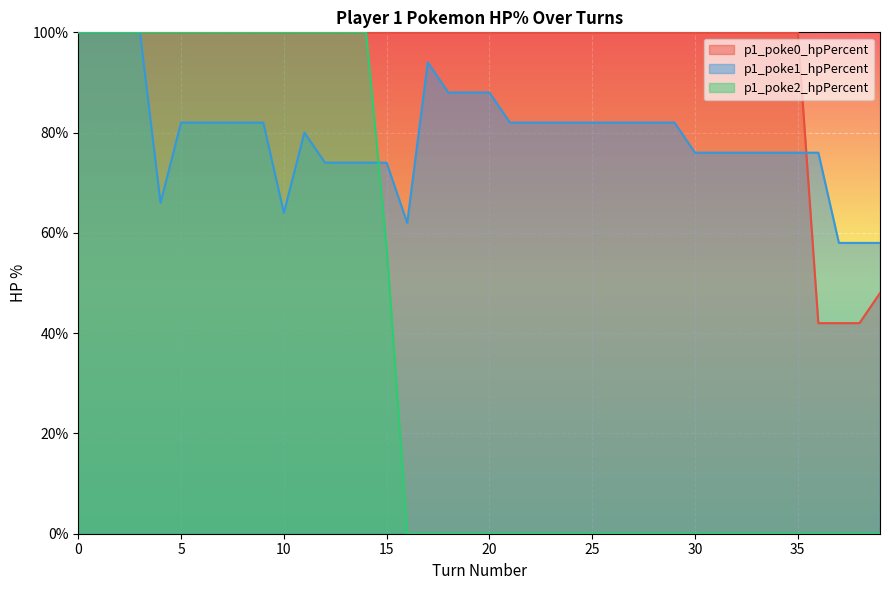

Which category has the lowest value in the p1_poke2_hpPercent series?

16